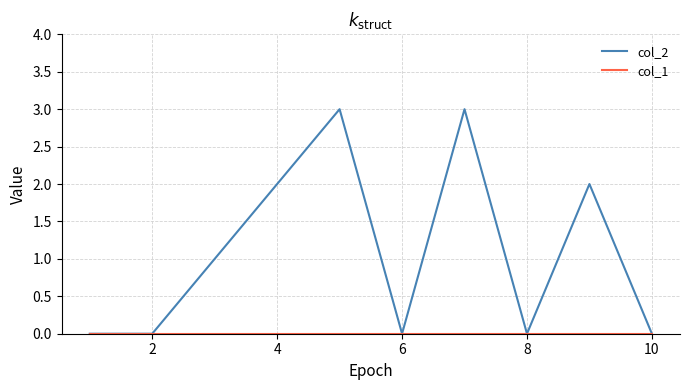

Which series has the largest range (max minus min)?

col_2